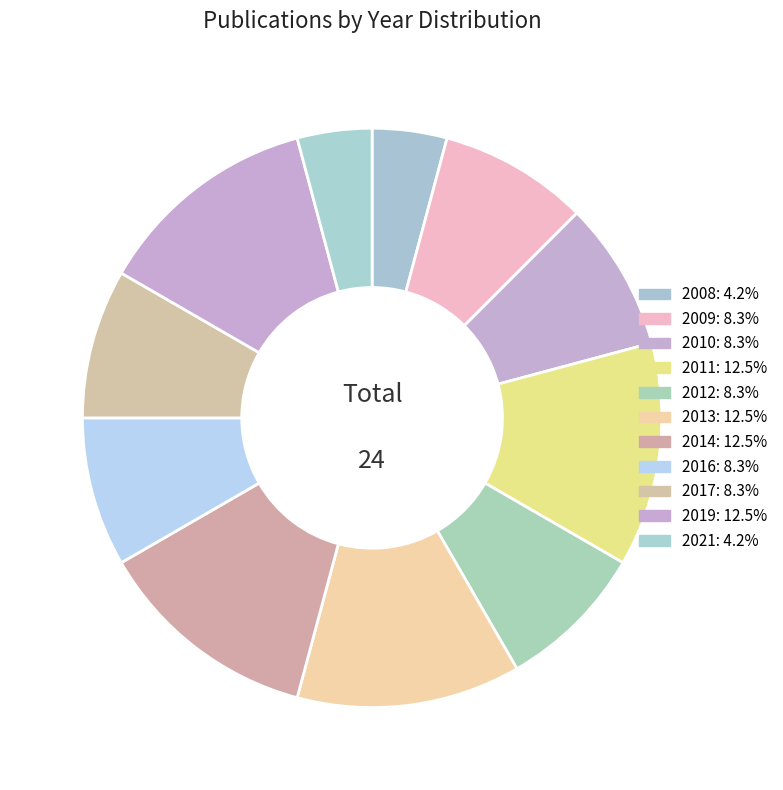

How many segments does this pie chart have?

11